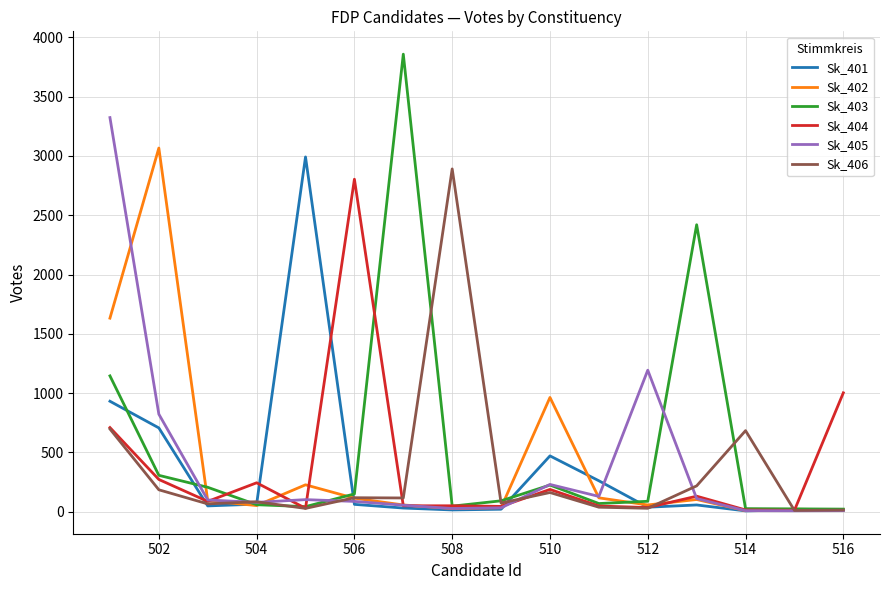

Rank the series by their maximum value, from lowest to highest.

Sk_404, Sk_406, Sk_401, Sk_402, Sk_405, Sk_403